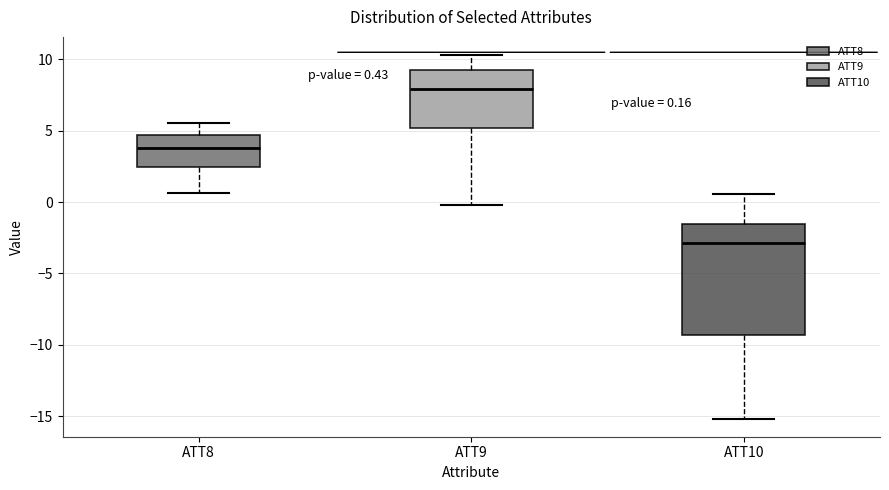

Which box has the highest median line?

ATT9